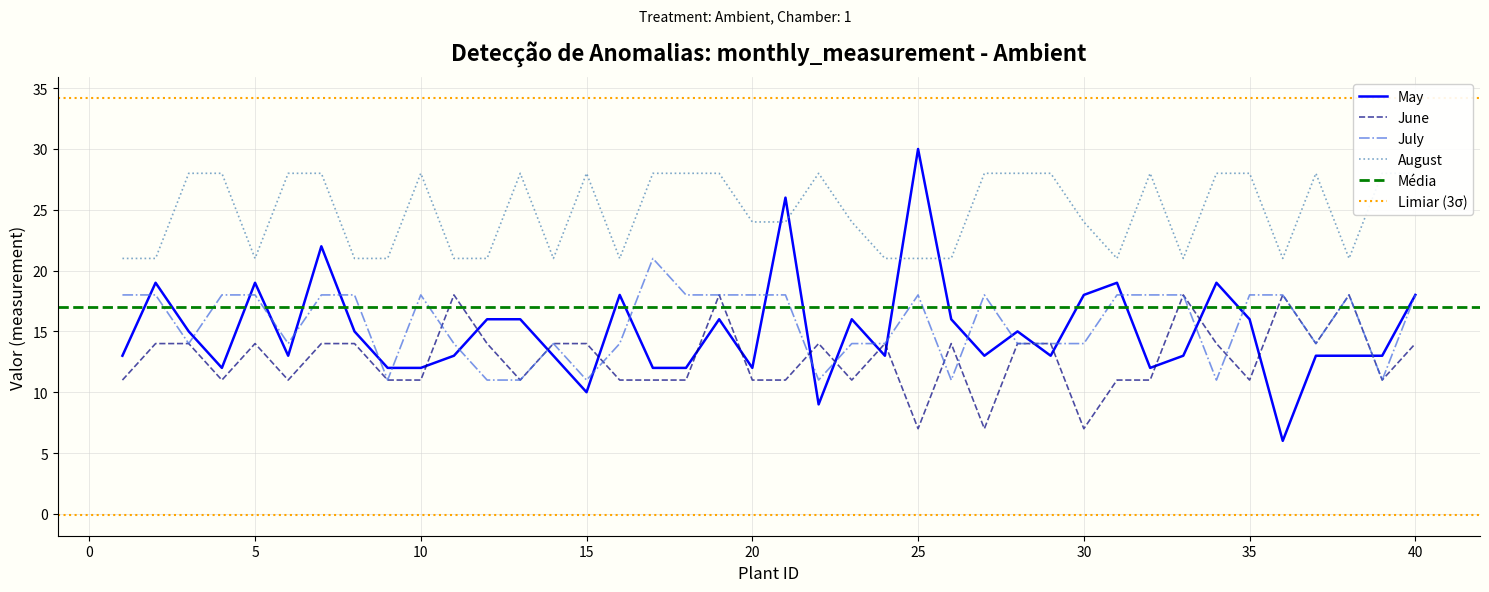

How many intersections are there between July and June?

7